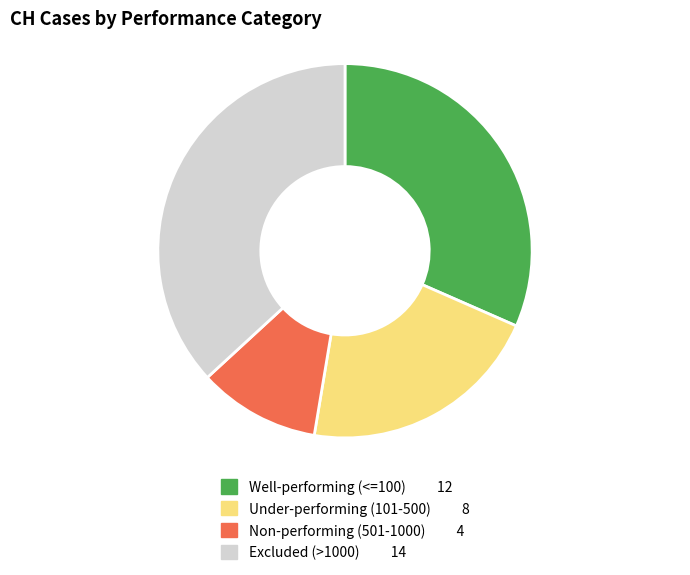

Rank the categories by value from highest to lowest.

Excluded (>1000) 14, Well-performing (<=100) 12, Under-performing (101-500) 8, Non-performing (501-1000) 4